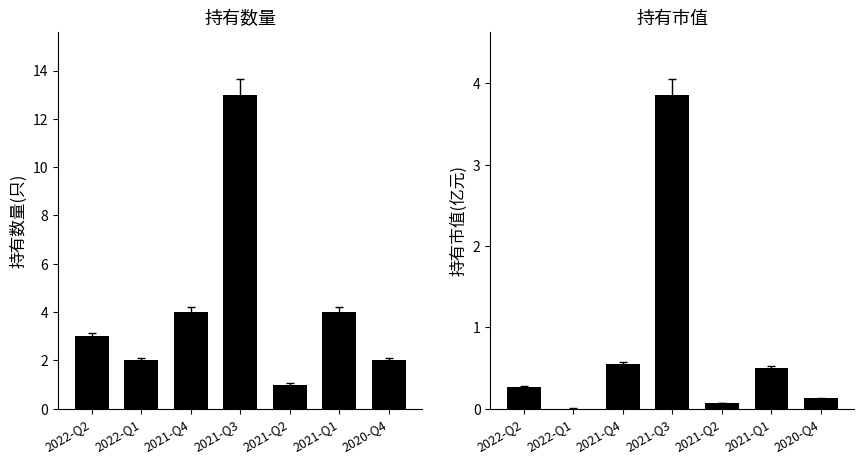

What is the approximate value of 持有市值(亿元) at 2021-Q1?

0.5